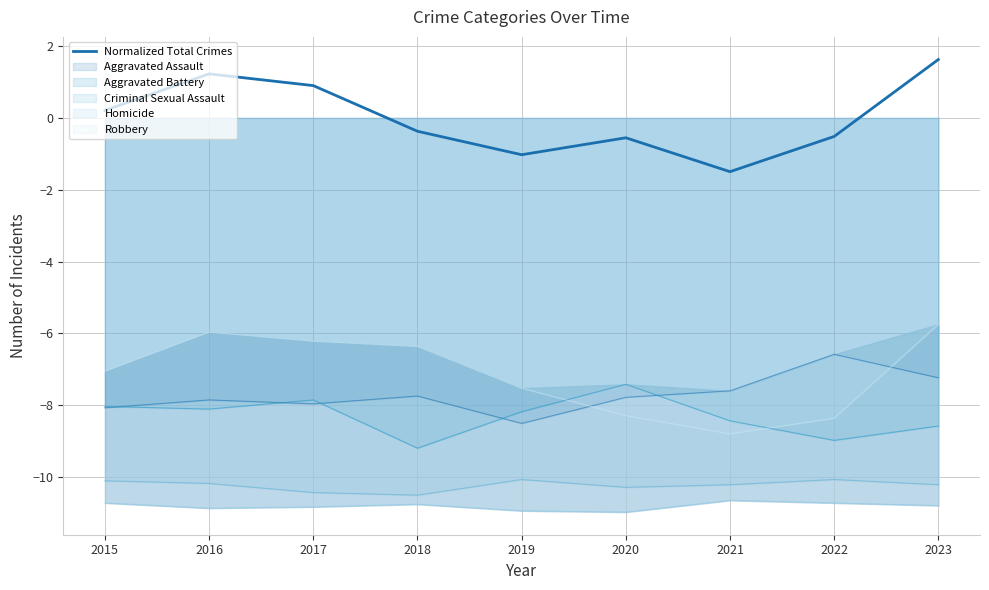

How many points are lower than both their immediate neighbors (excluding endpoints)?

2